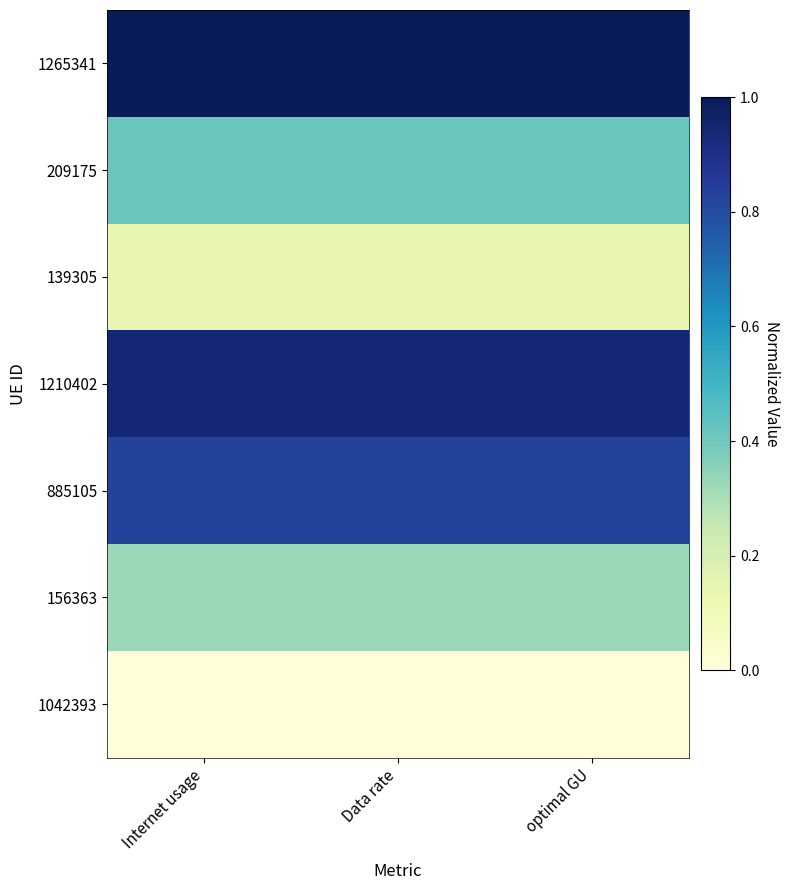

Which series has the largest total across all categories?

1265341